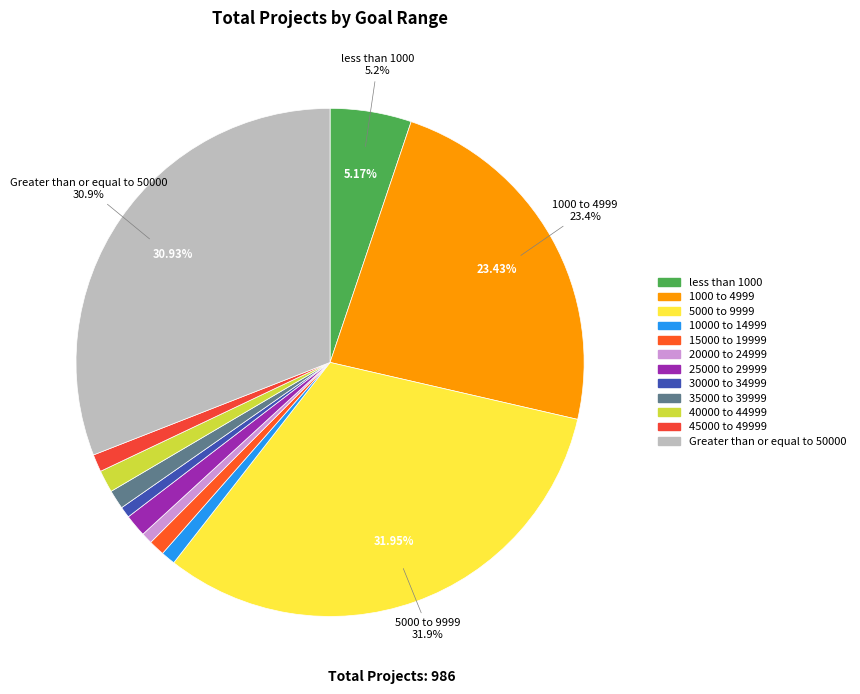

What is the smallest slice in the pie chart?

20000 to 24999